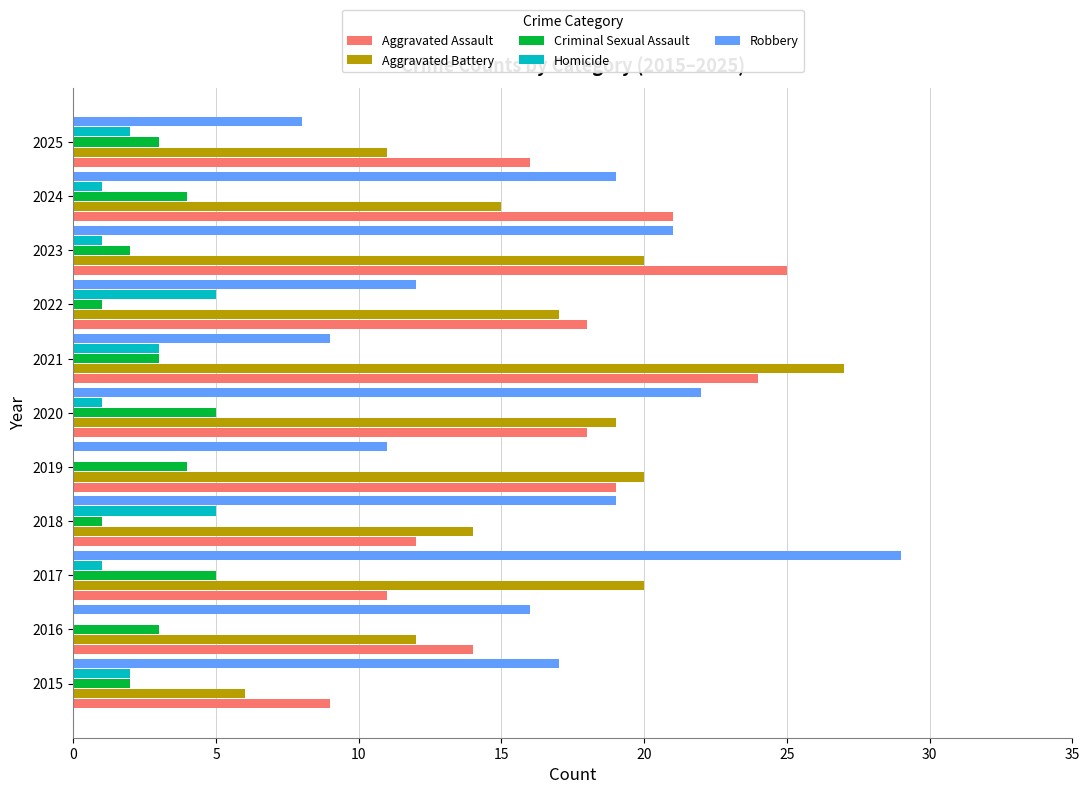

Which series changed the most between 2019 and 2024?

Robbery